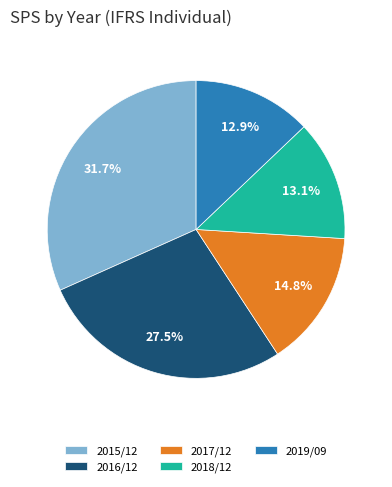

Is 2017/12 the majority of the pie?

No